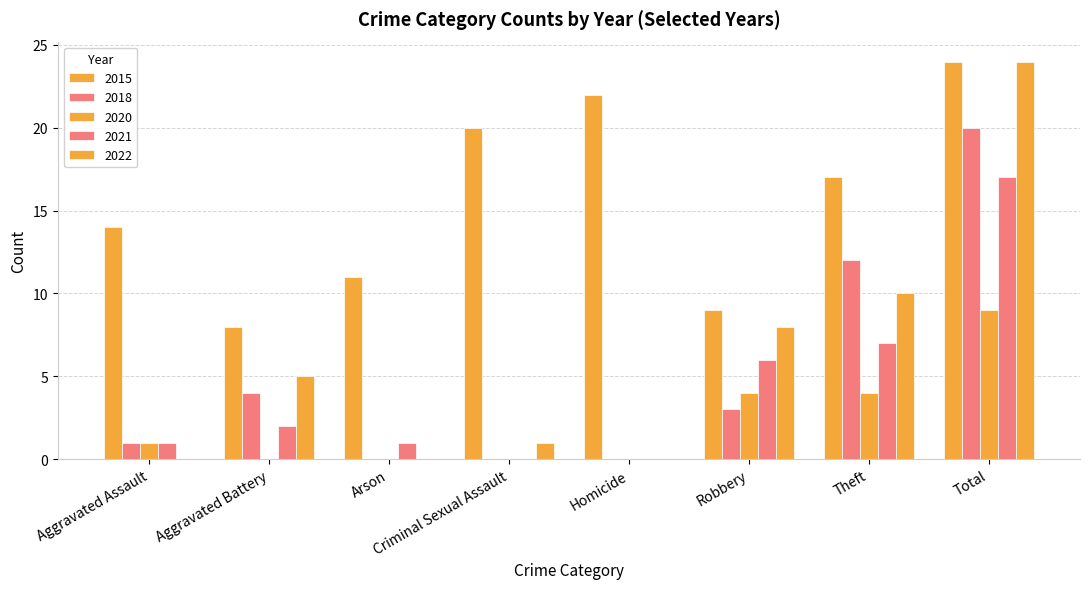

Where does the 2020 series first go above 1?

Robbery